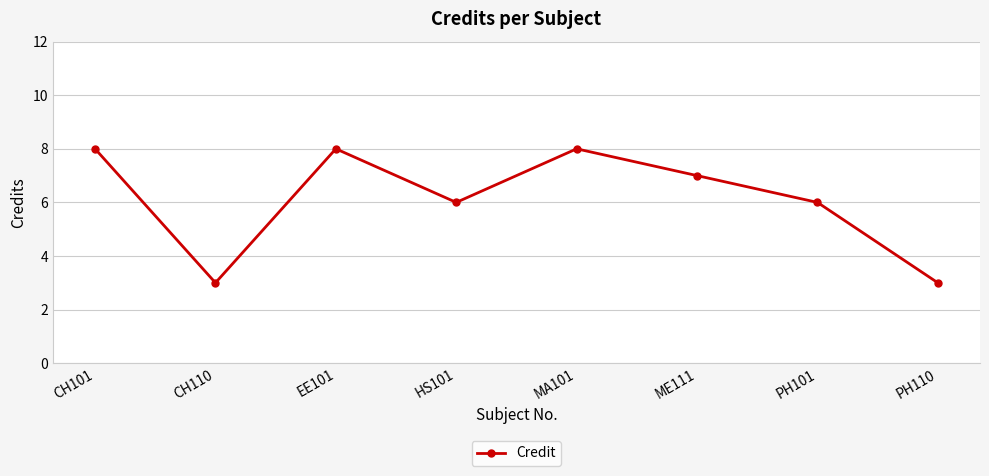

The value at CH110 is 5. True or false?

False